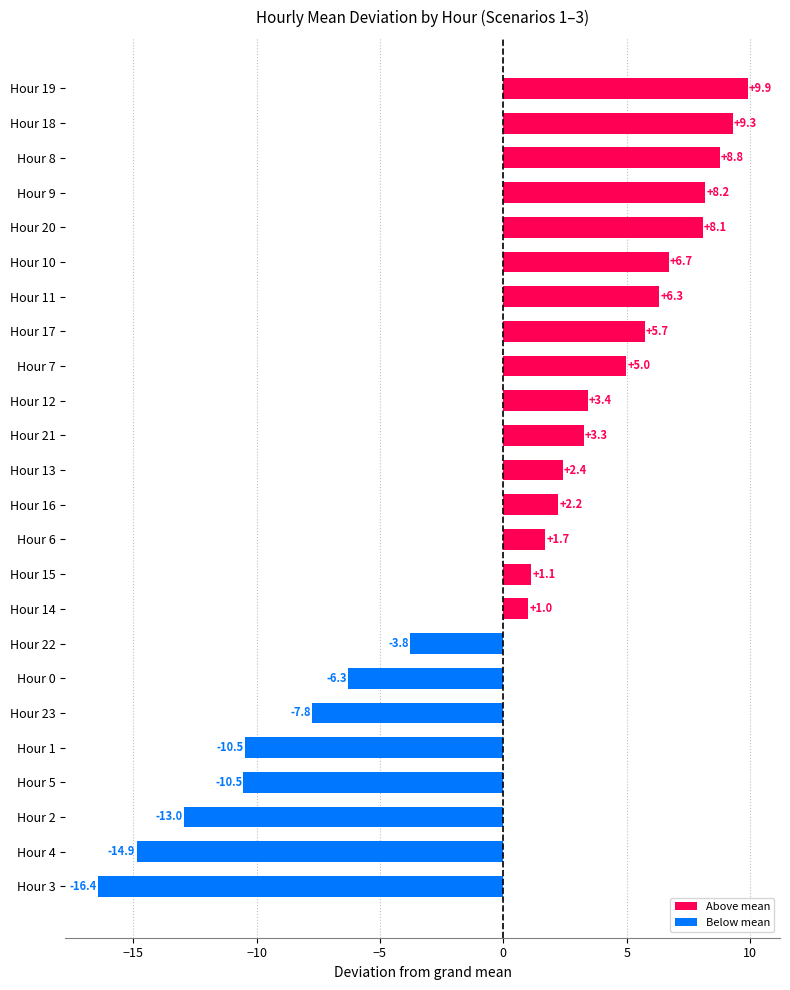

Which has a higher value, Hour 23 or Hour 21?

Hour 21